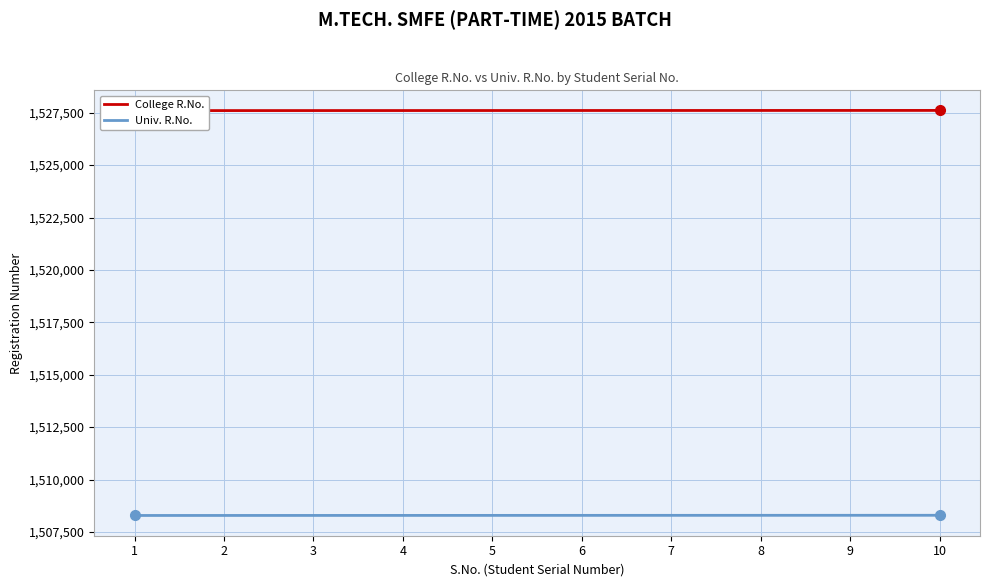

The value of College R.No. at 1 is 1527601. True or false?

True